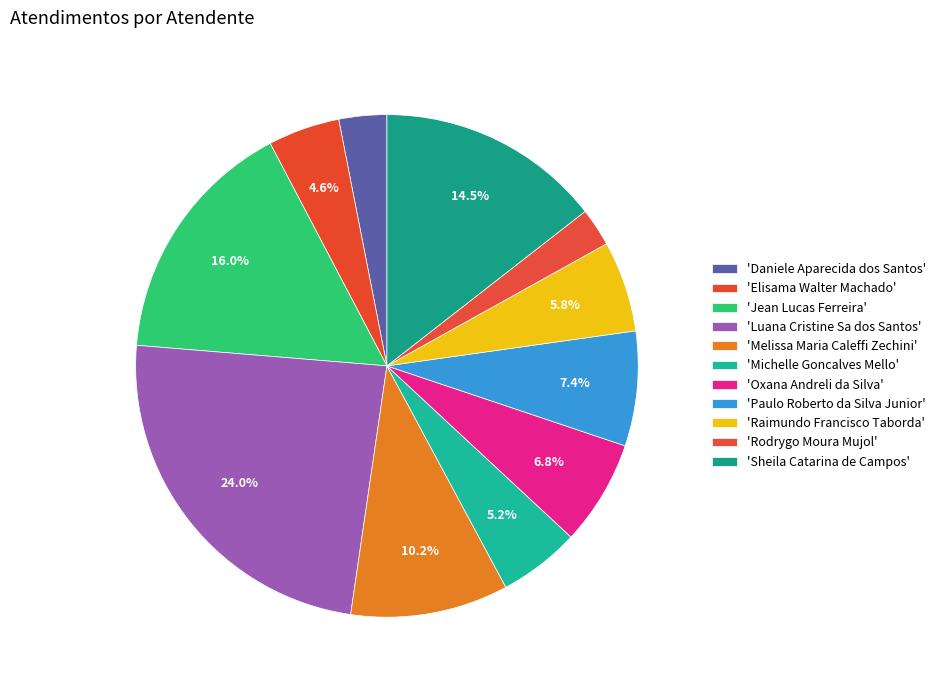

How many segments does this pie chart have?

11